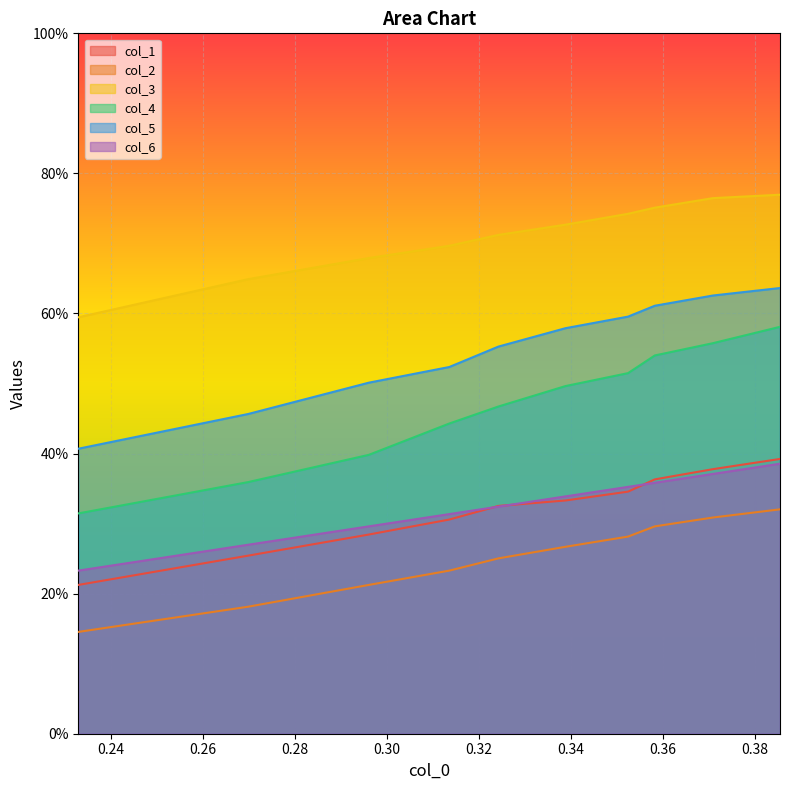

Which series has the largest total across all categories?

col_3